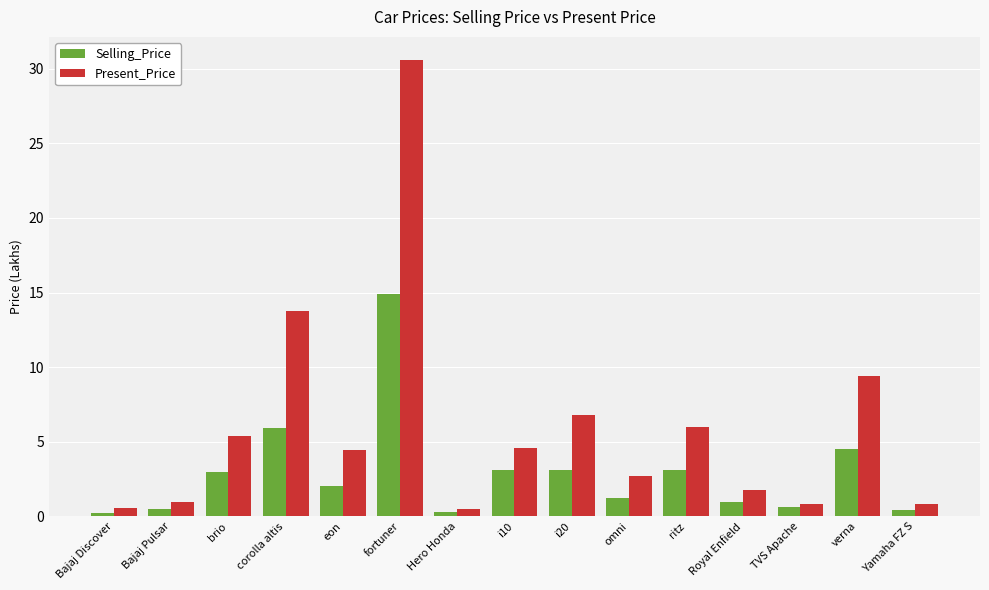

At which category is the sum across all series the highest?

fortuner